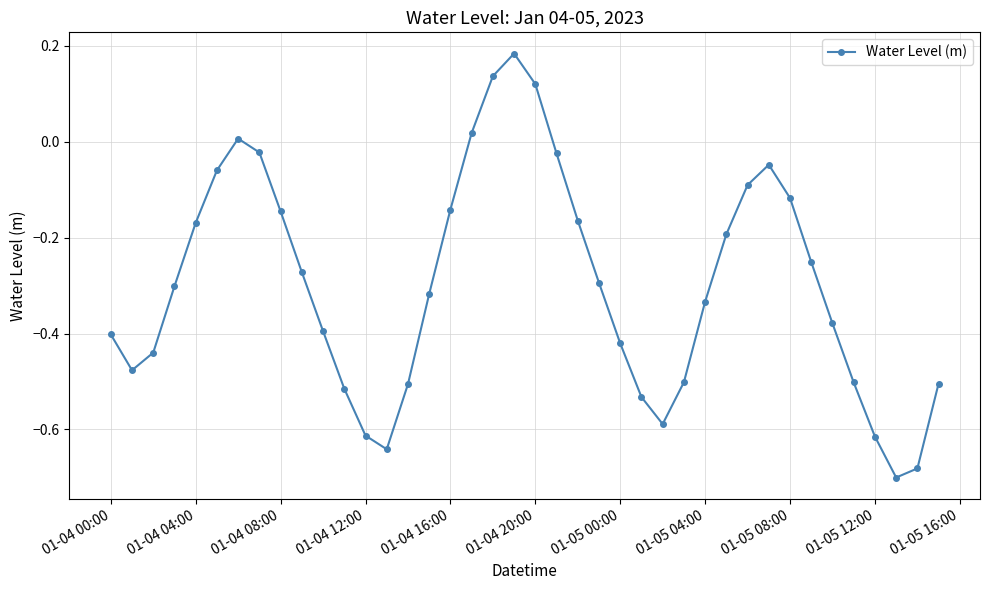

How many interior local valleys (lower than both neighbors) does the data have?

4